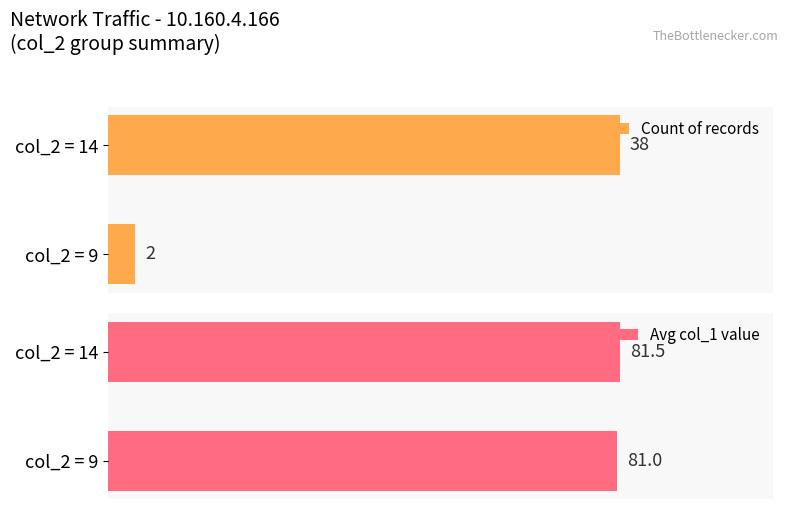

What is the value of the Count of records bar at the 1st from the left?

2.0